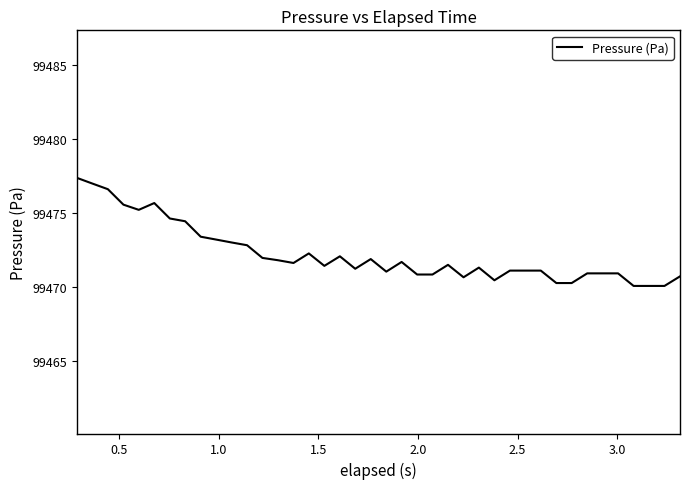

What is the greatest value displayed?

99477.4